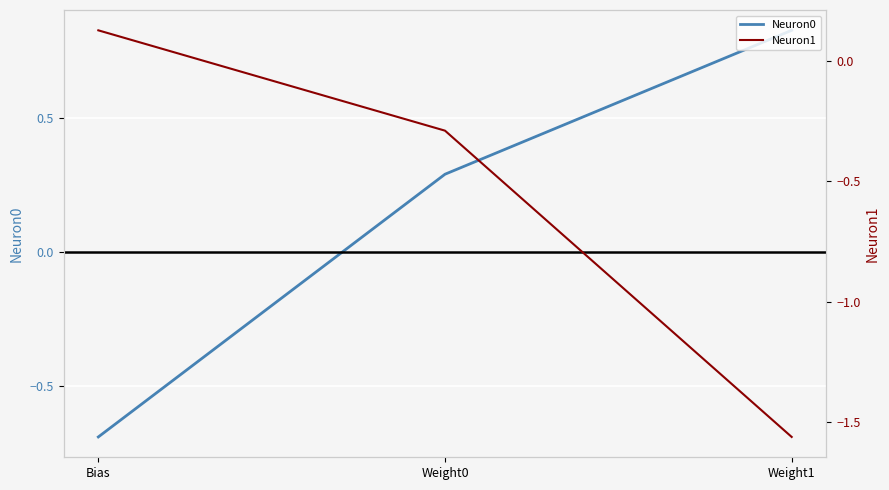

List the series in order of their peak value, highest first.

Neuron0, Neuron1